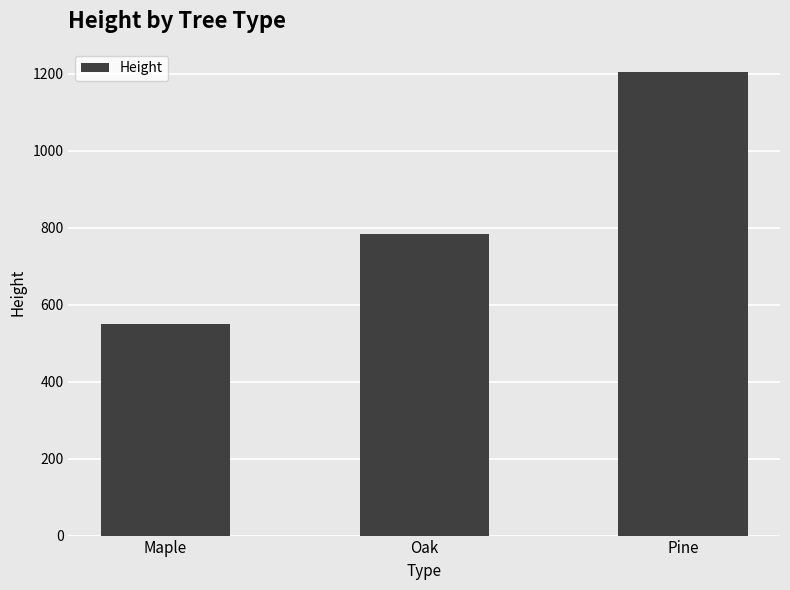

Count the values in the range 549 to 1204.

3